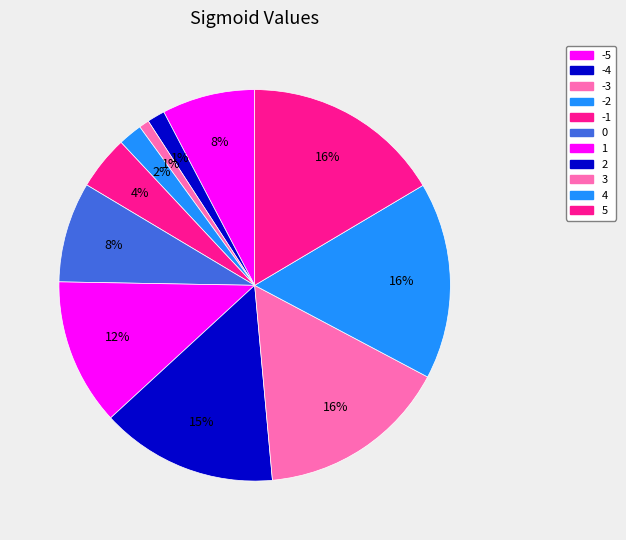

Does any single category account for the majority?

No